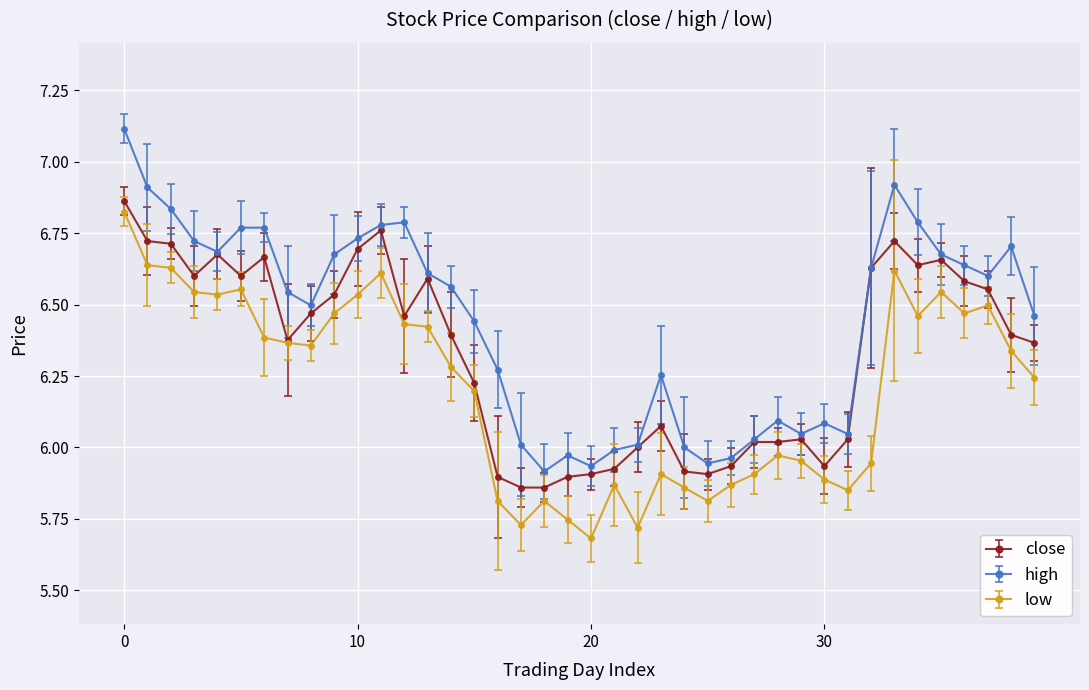

Which series has the largest range (max minus min)?

high